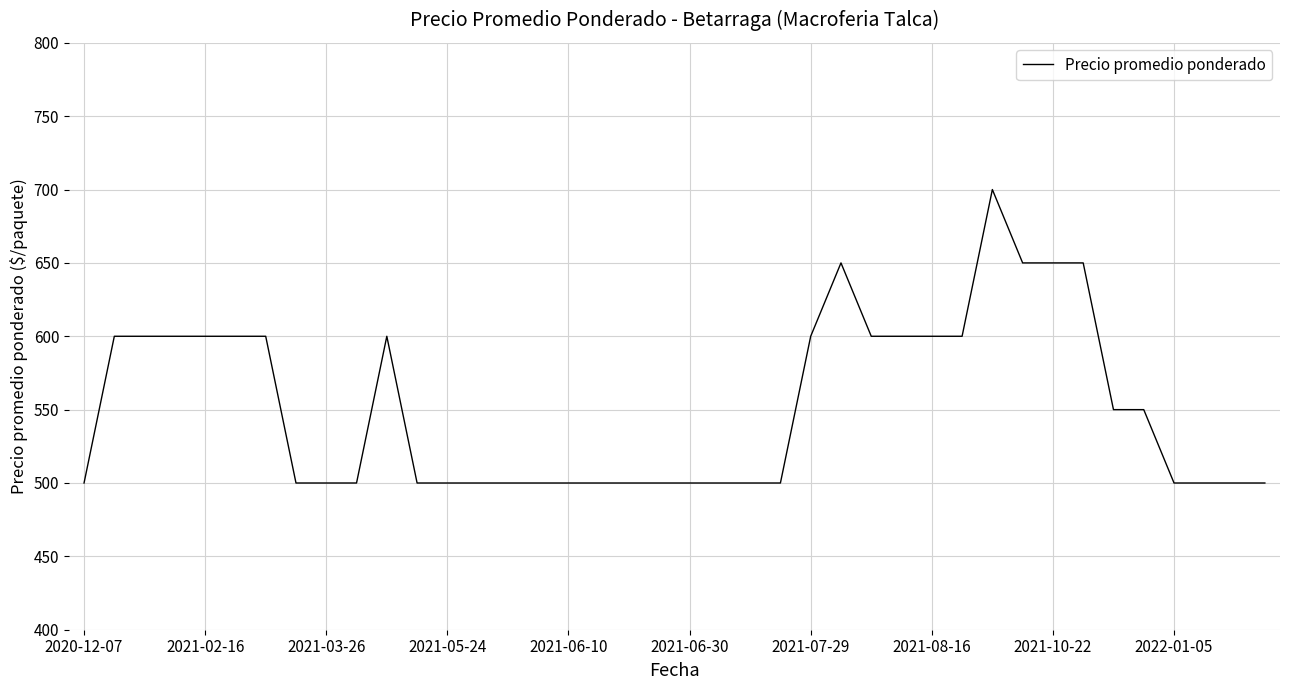

What is the minimum value shown in the chart?

500